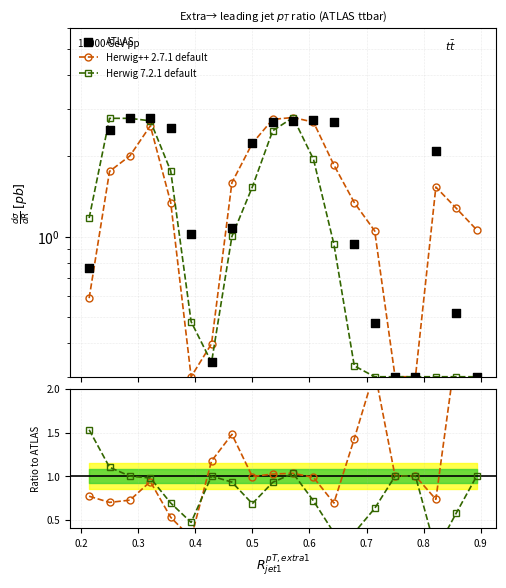

Which series reaches the maximum Y coordinate?

Herwig++ 2.7.1 default